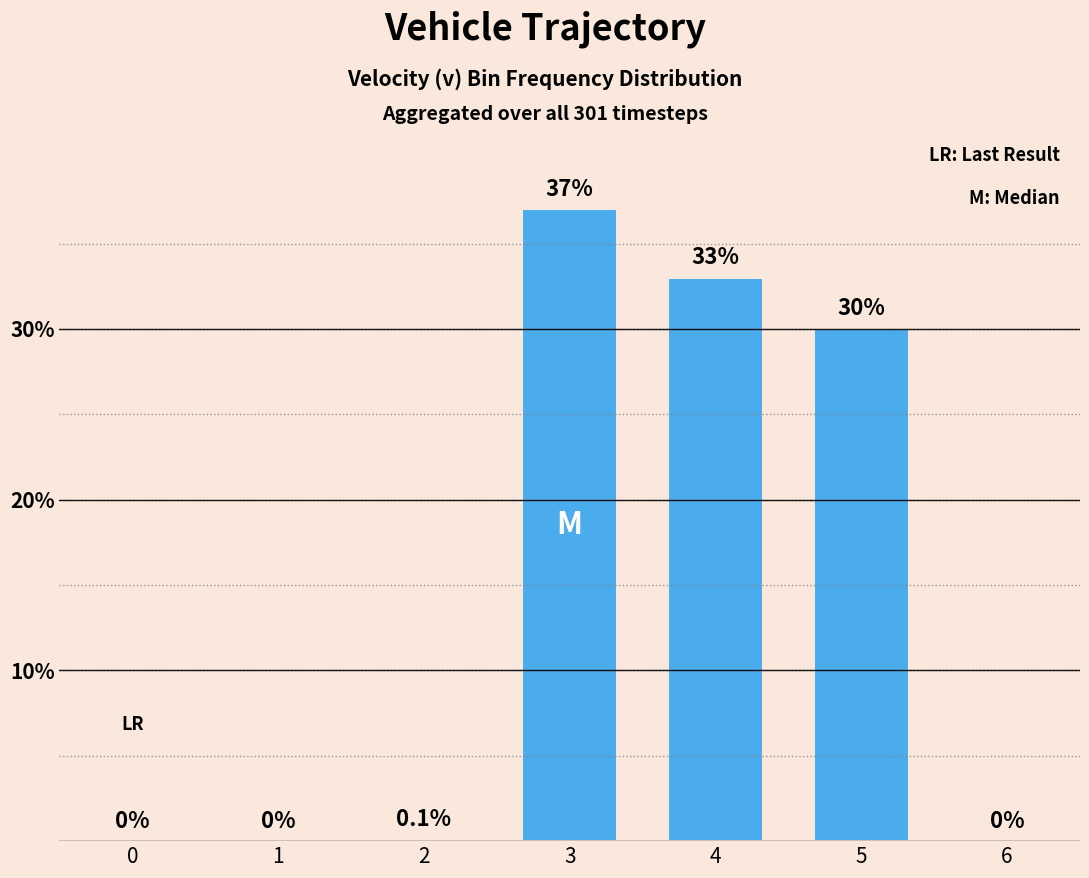

How many values are above zero?

4